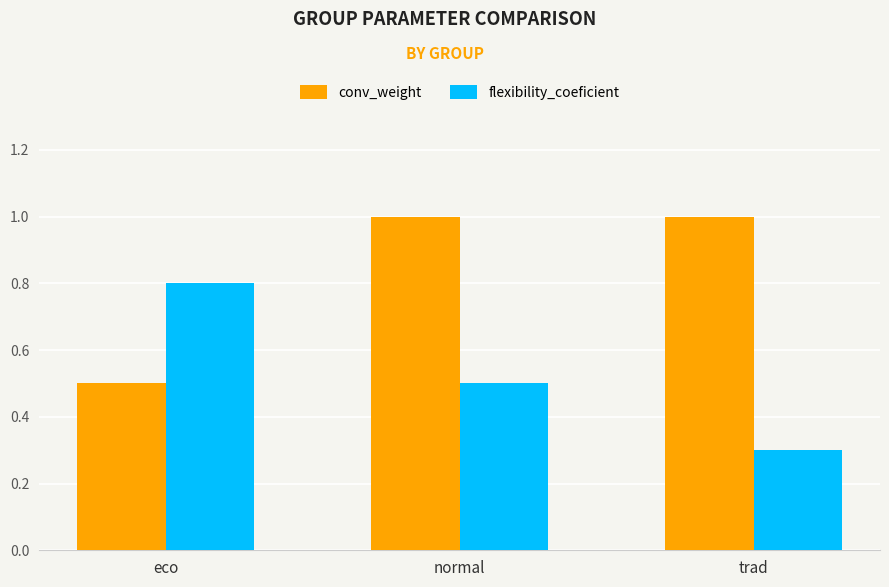

What is the label of the 2nd bar from the right?

normal